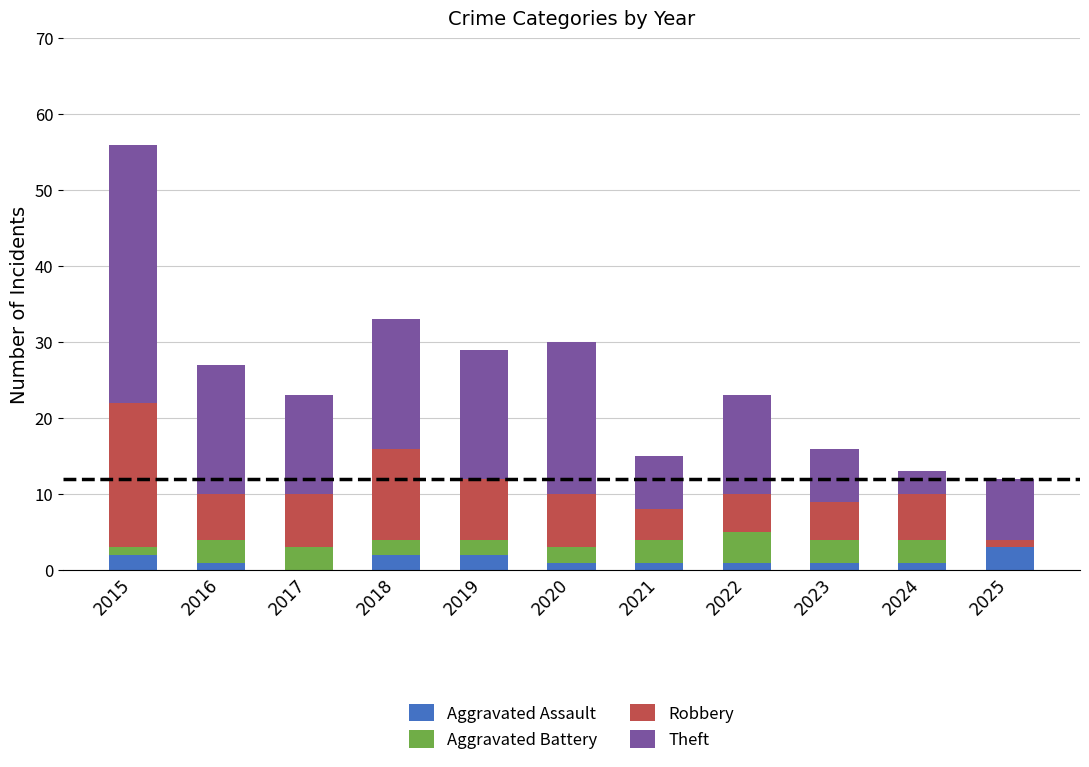

At which category is the sum across all series the highest?

2015